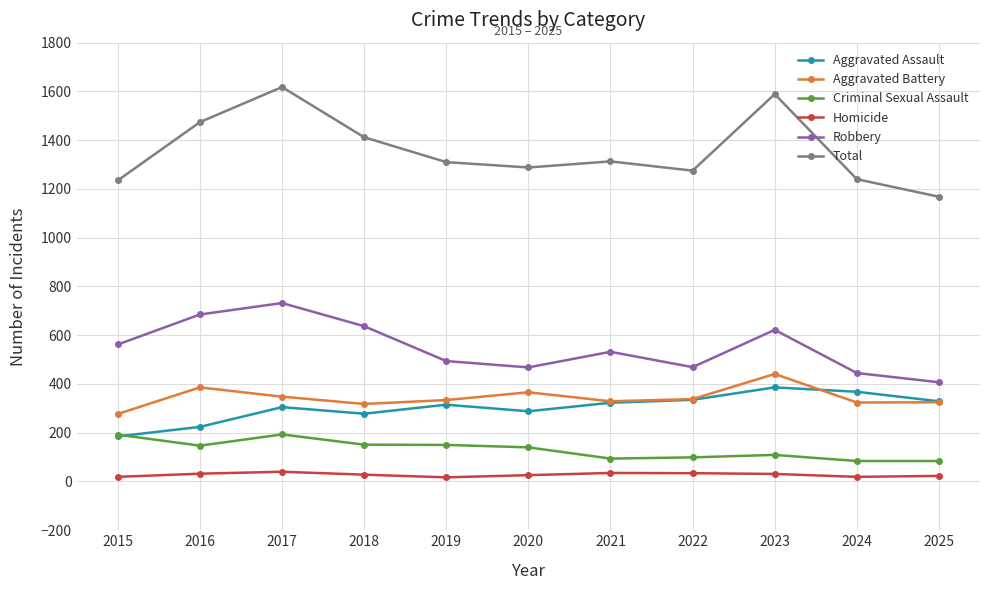

Which series has the largest total across all categories?

Total